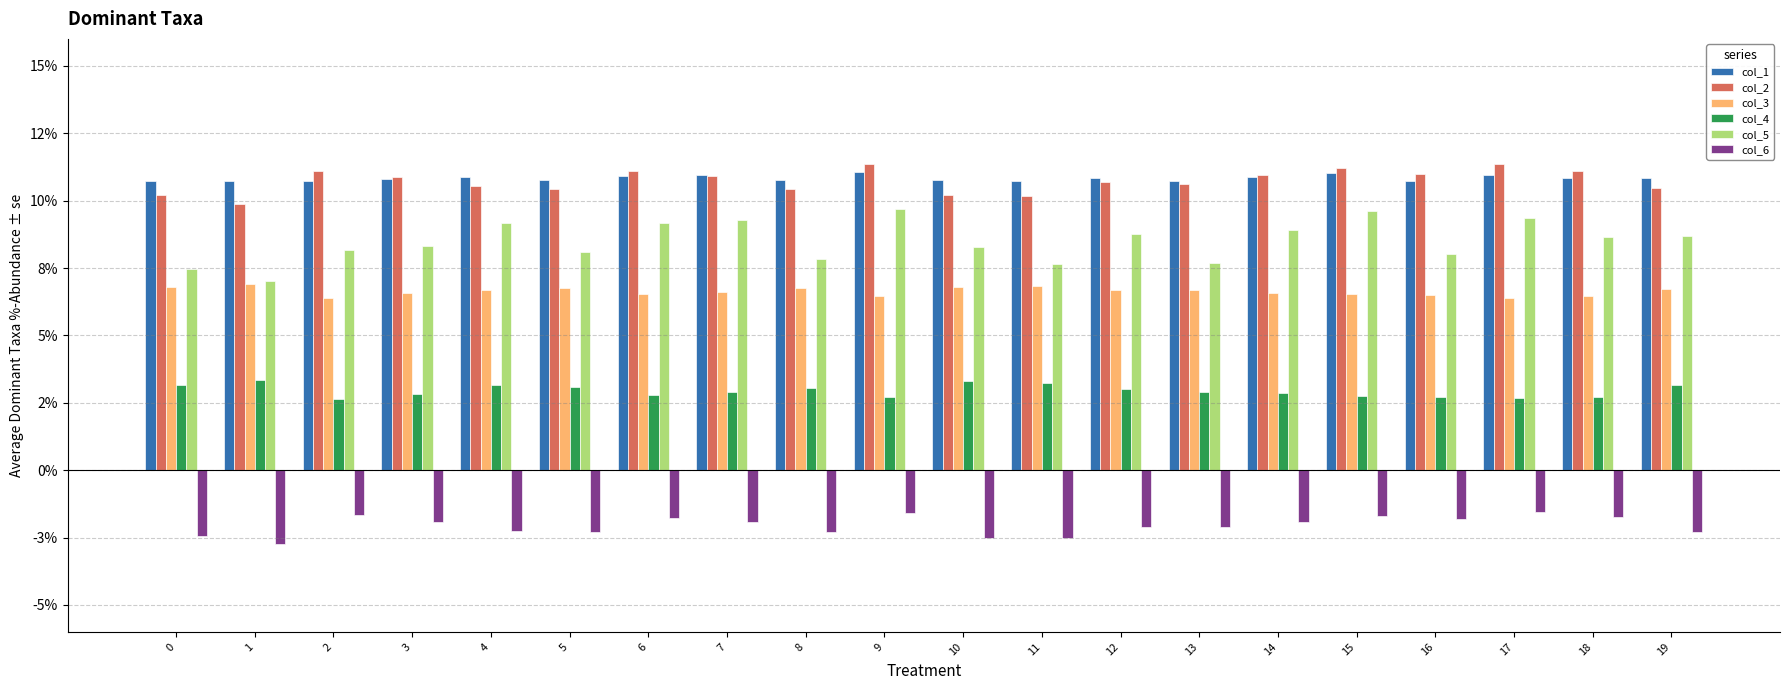

Are the bars horizontal?

No